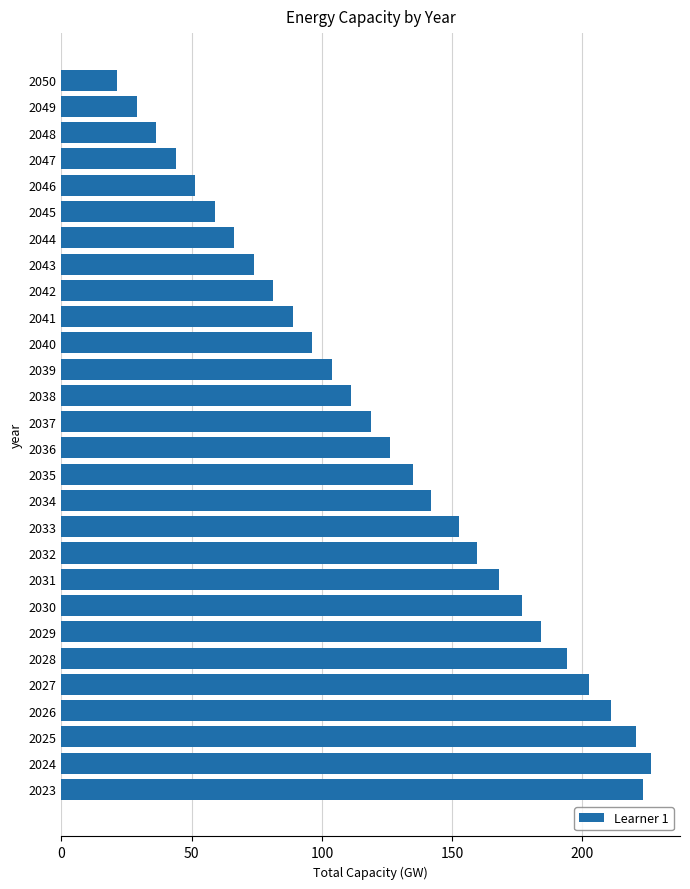

Reading bottom to top, transcribe all the data shown in this chart.

2023=223.1	2024=226.1	2025=220.4	2026=211.1	2027=202.5	2028=194.0	2029=184.2	2030=176.6	2031=167.8	2032=159.5	2033=152.8	2034=141.9	2035=135.1	2036=126.2	2037=118.7	2038=111.2	2039=103.7	2040=96.2	2041=88.7	2042=81.3	2043=73.8	2044=66.3	2045=58.8	2046=51.3	2047=43.8	2048=36.3	2049=28.8	2050=21.3